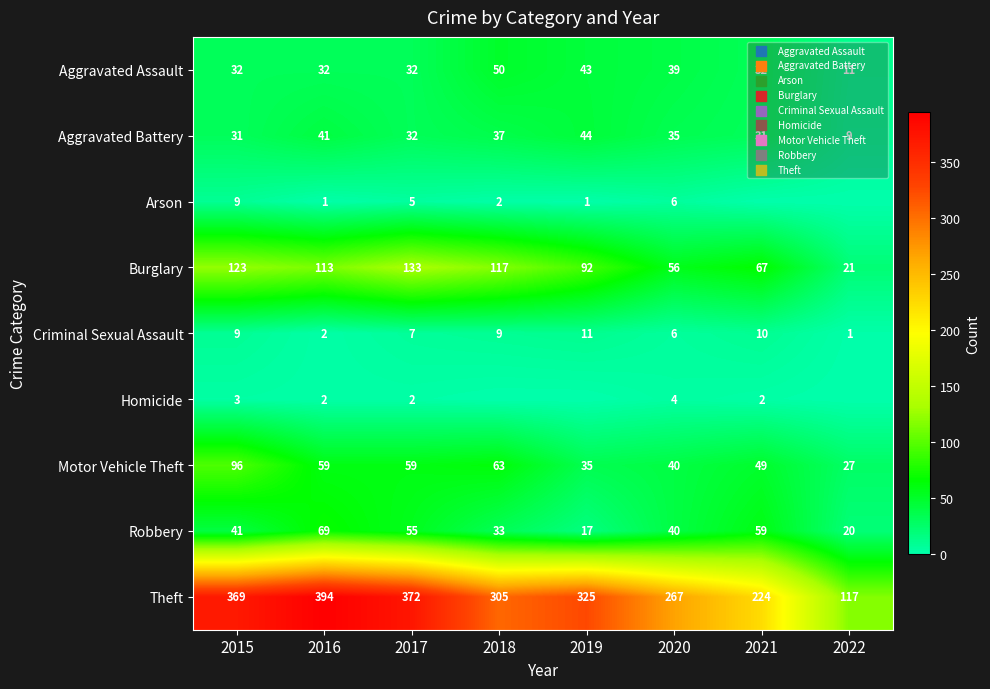

What value does the Aggravated Assault series have at 2022, to the nearest 5?

10